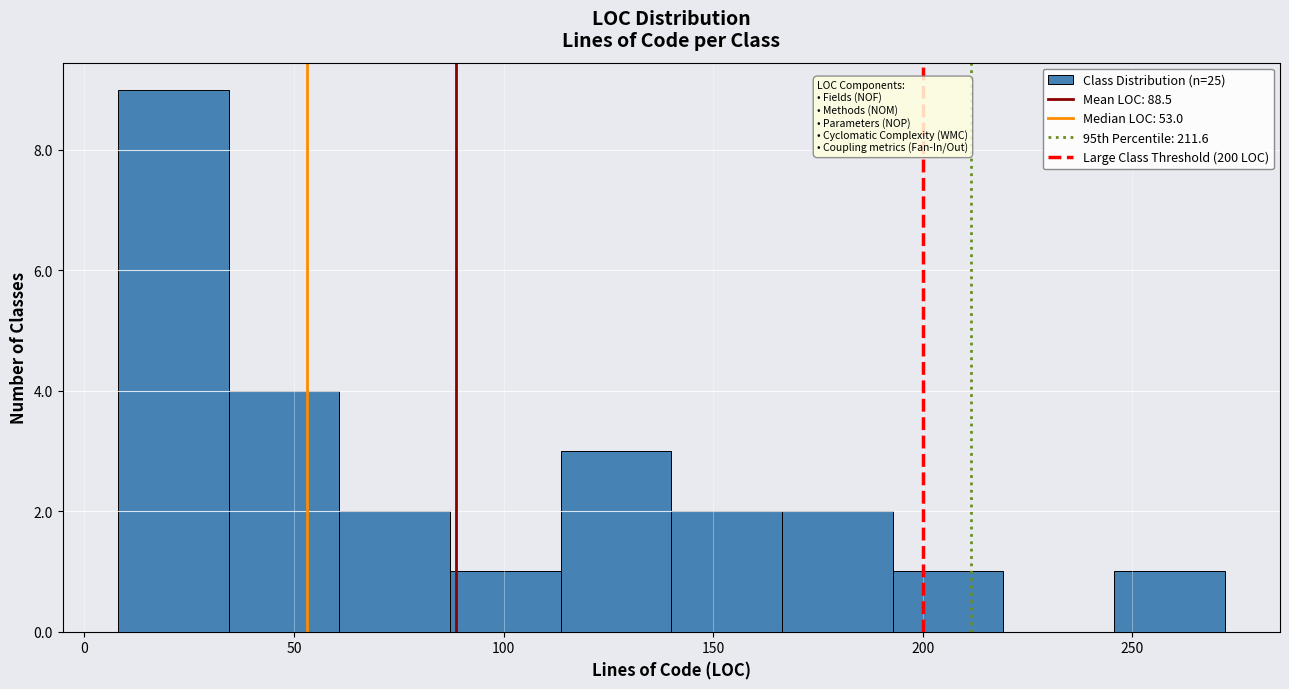

Reading left to right, list every bar in this chart as the range it spans on the x-axis followed by its height. Neither the bar edges nor the heights are printed on the chart, so give them approximately, as read against the axes.

10 to 35: 9
35 to 60: 4
60 to 85: 2
85 to 115: 1
115 to 140: 3
140 to 165: 2
165 to 195: 2
195 to 220: 1
220 to 245: 0
245 to 270: 1